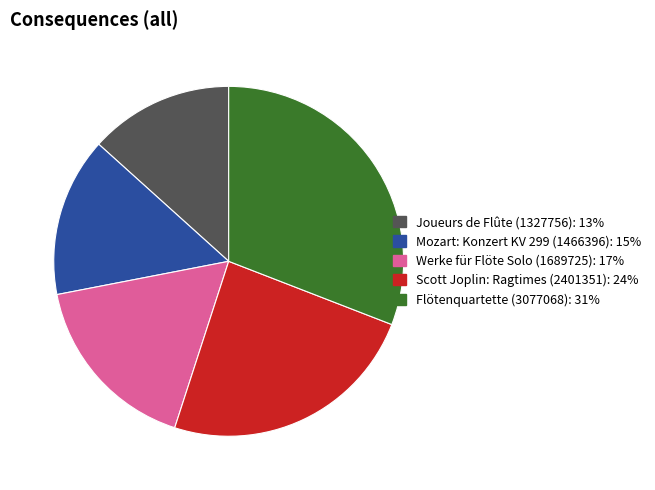

Does any single category account for the majority?

No